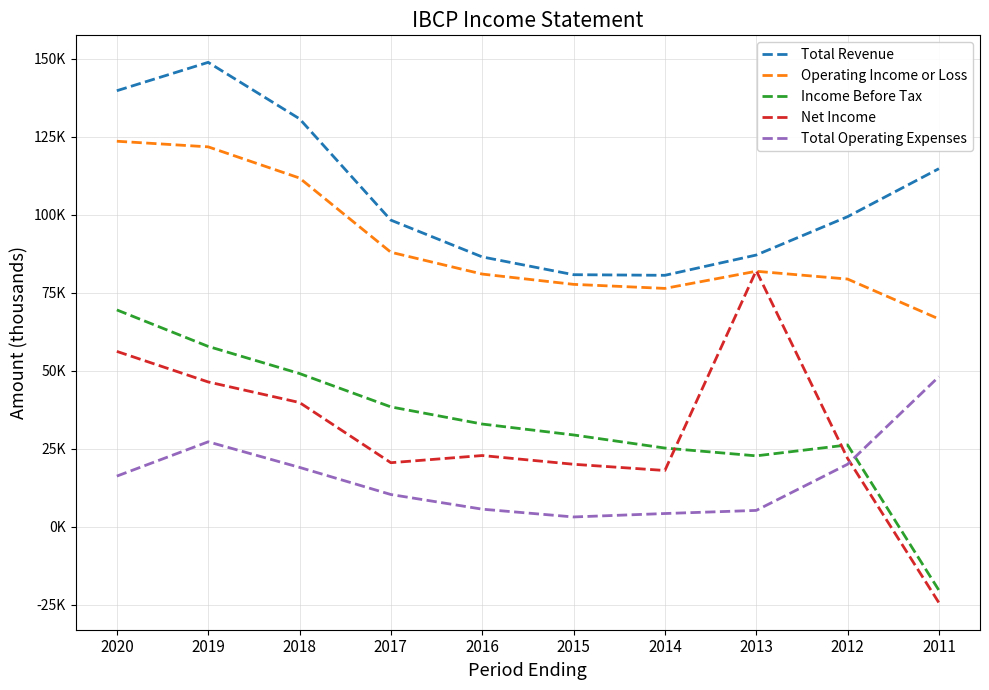

Which category has the lowest value in the Total Revenue series?

2014